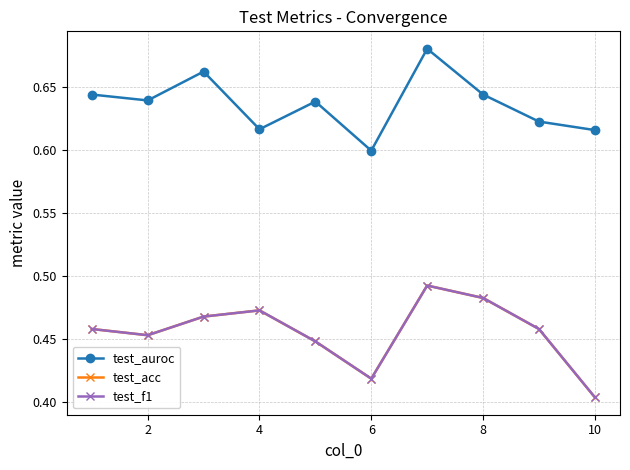

What is the minimum value for test_acc?

0.4